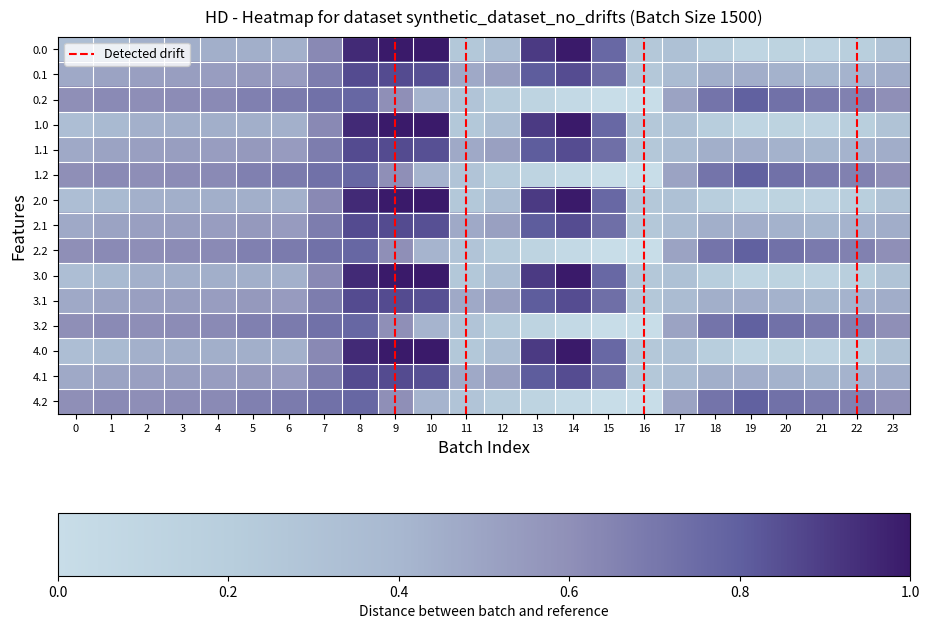

What is the approximate value of 2.0 at 12?

-477.2